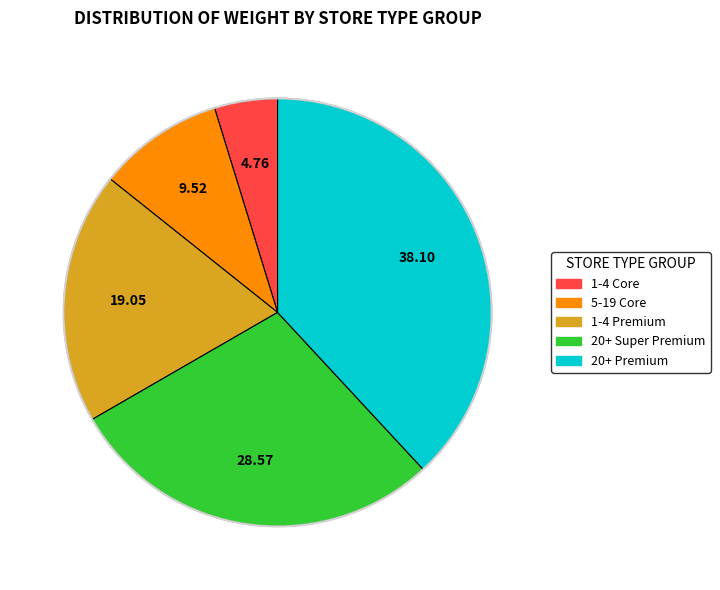

Is there any slice that represents more than half of the pie?

No